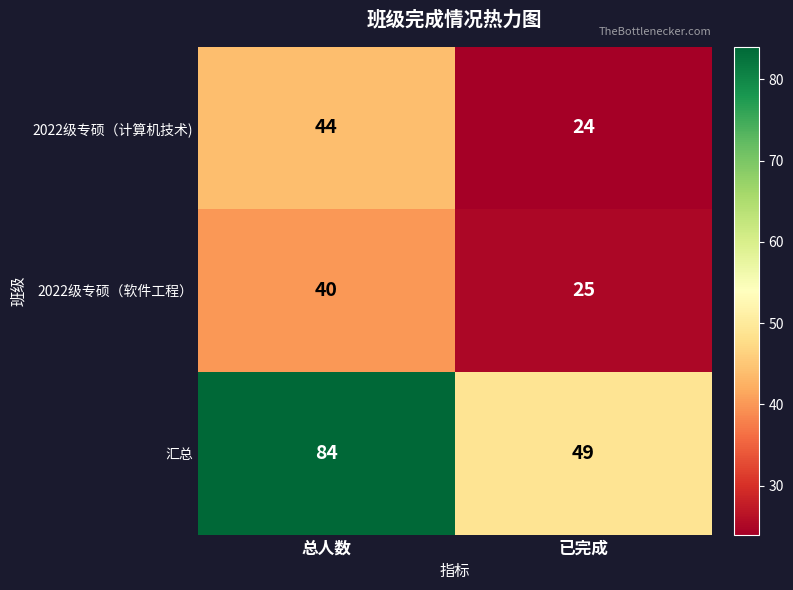

Which label corresponds to the largest value in the chart?

总人数